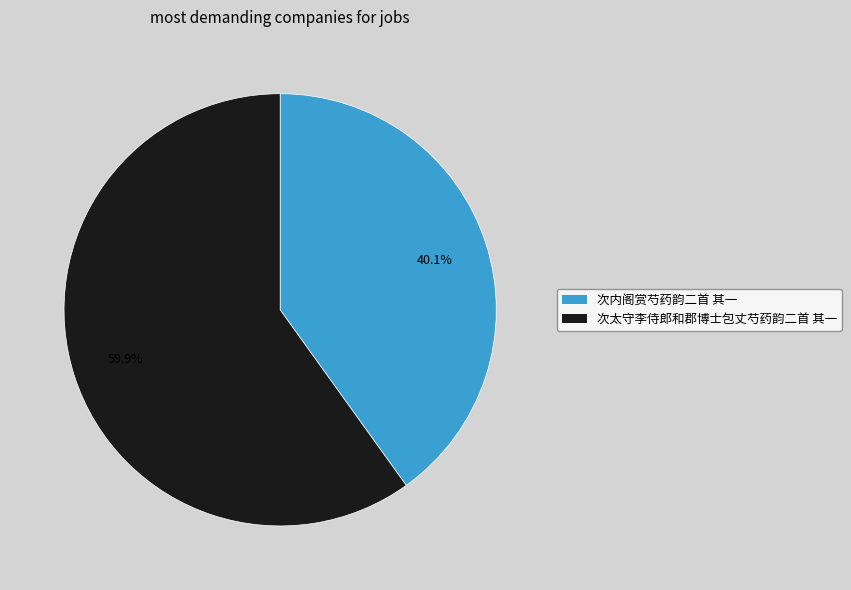

Which slice is the largest?

次太守李侍郎和郡博士包丈芍药韵二首 其一